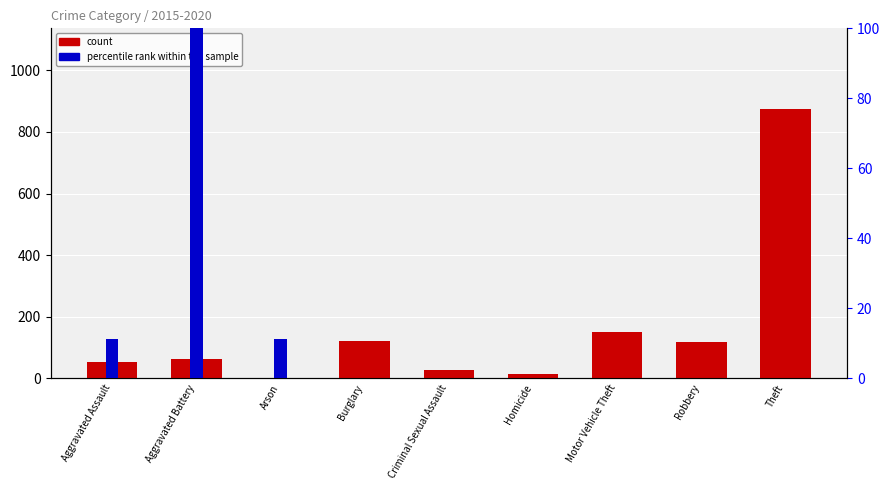

Reading right to left, list all the values displayed in this chart.

count: Theft=874.0	Robbery=117.0	Motor Vehicle Theft=152.0	Homicide=13.0	Criminal Sexual Assault=28.0	Burglary=121.0	Arson=2.0	Aggravated Battery=64.0	Aggravated Assault=54.0
percentile rank within the sample: Theft=0.0	Robbery=0.0	Motor Vehicle Theft=0.0	Homicide=0.0	Criminal Sexual Assault=0.0	Burglary=0.0	Arson=11.1	Aggravated Battery=100.0	Aggravated Assault=11.1